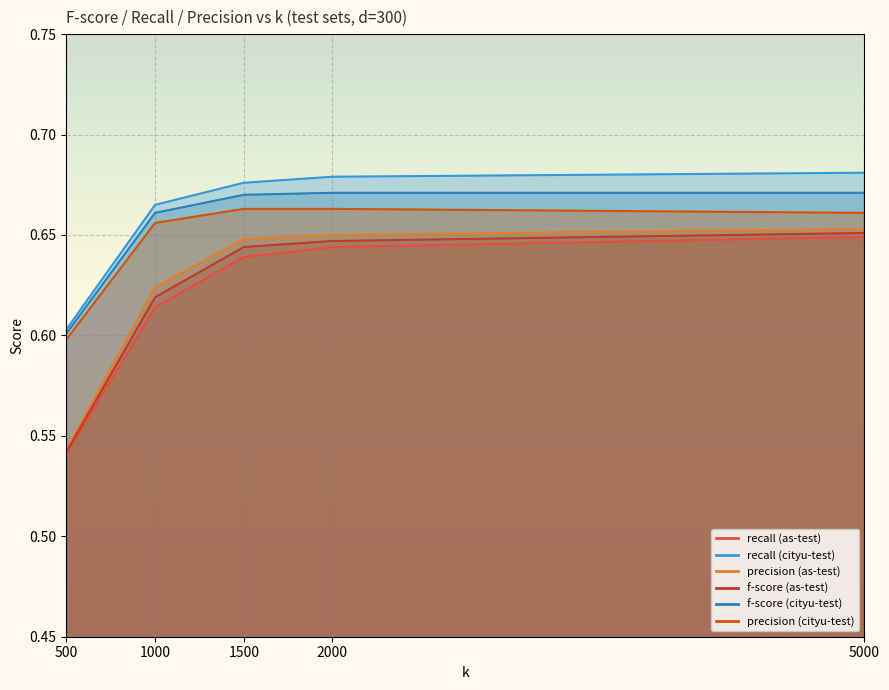

What is the maximum value shown in the chart?

0.7